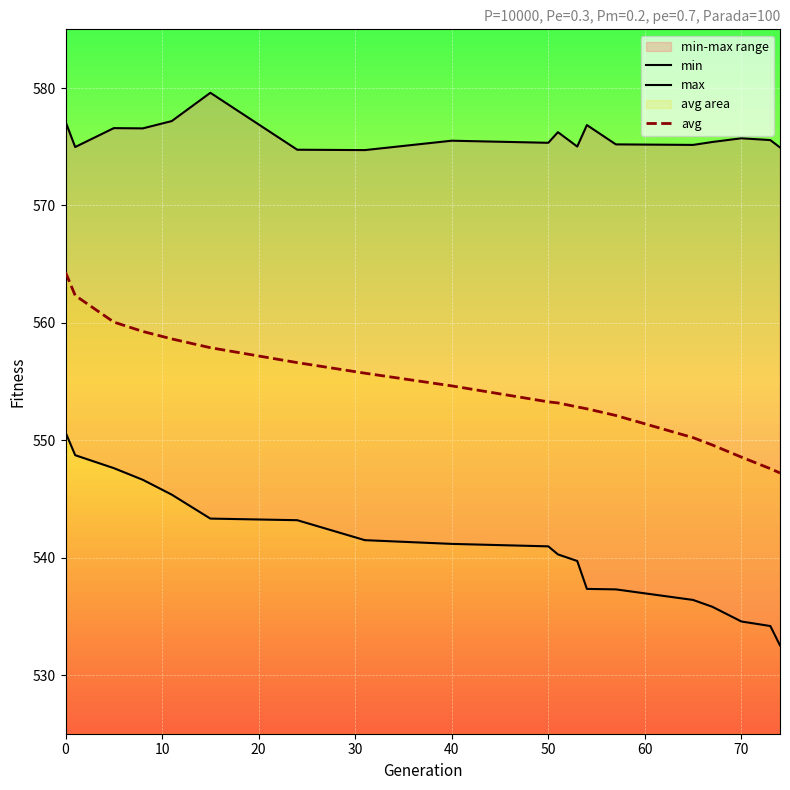

What is the minimum value shown in the chart?

532.5